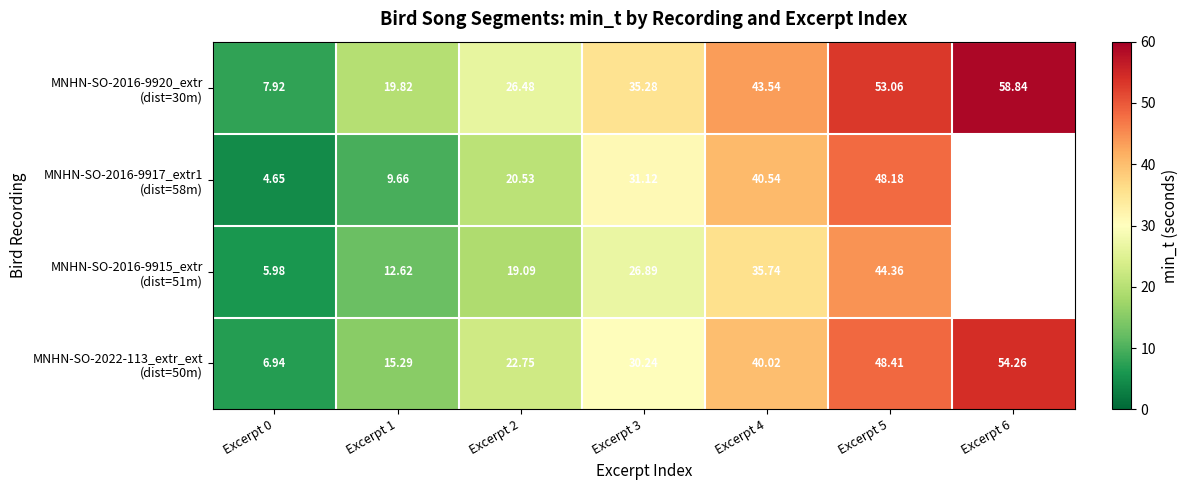

What is the minimum value for MNHN-SO-2022-113_extr_ext (dist=50m)?

6.9